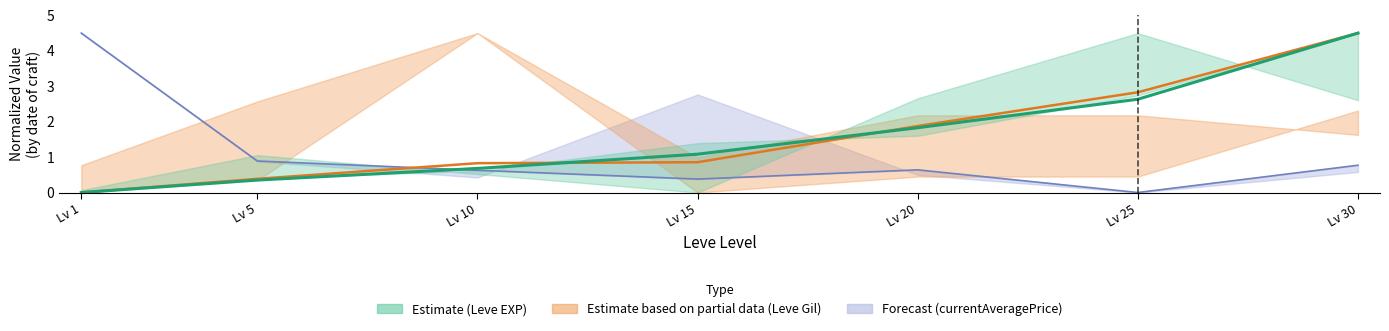

Rank the series by their maximum value, from highest to lowest.

currentAveragePrice, Leve Gil, Leve EXP